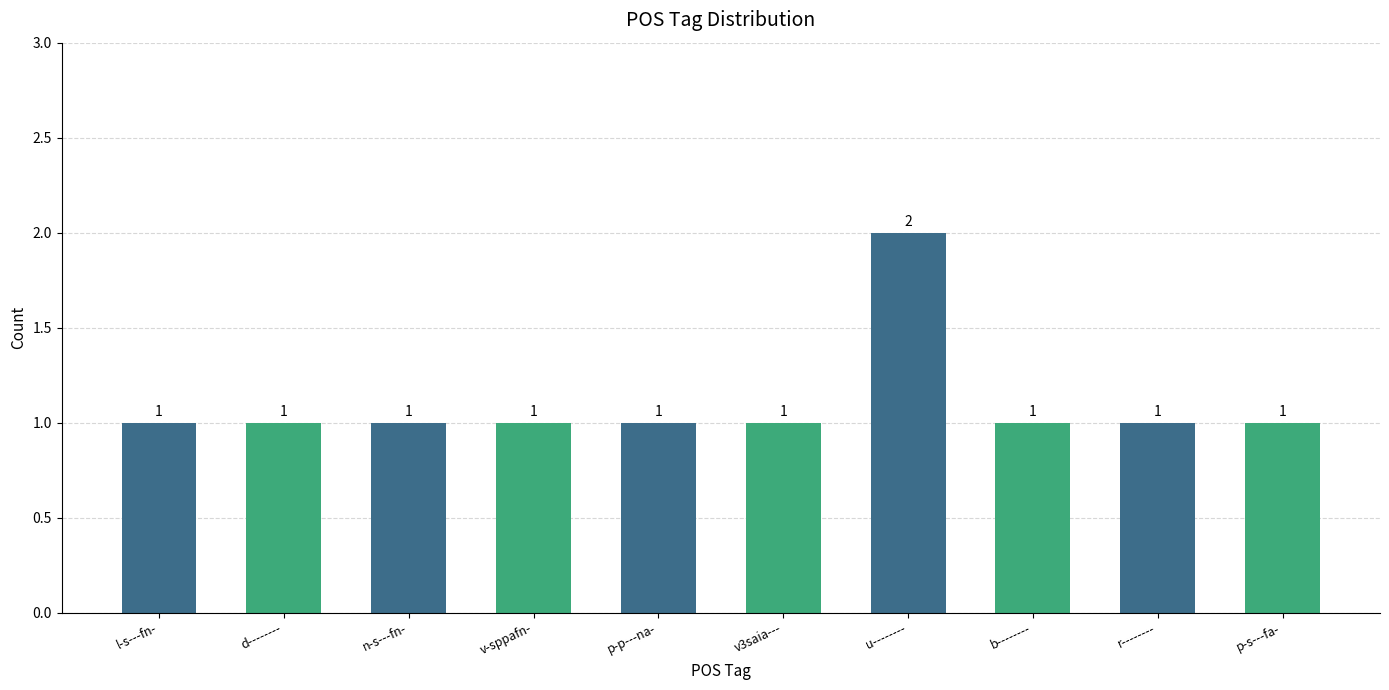

The chart shows a value of 2 at v-sppafn-. True or false?

False